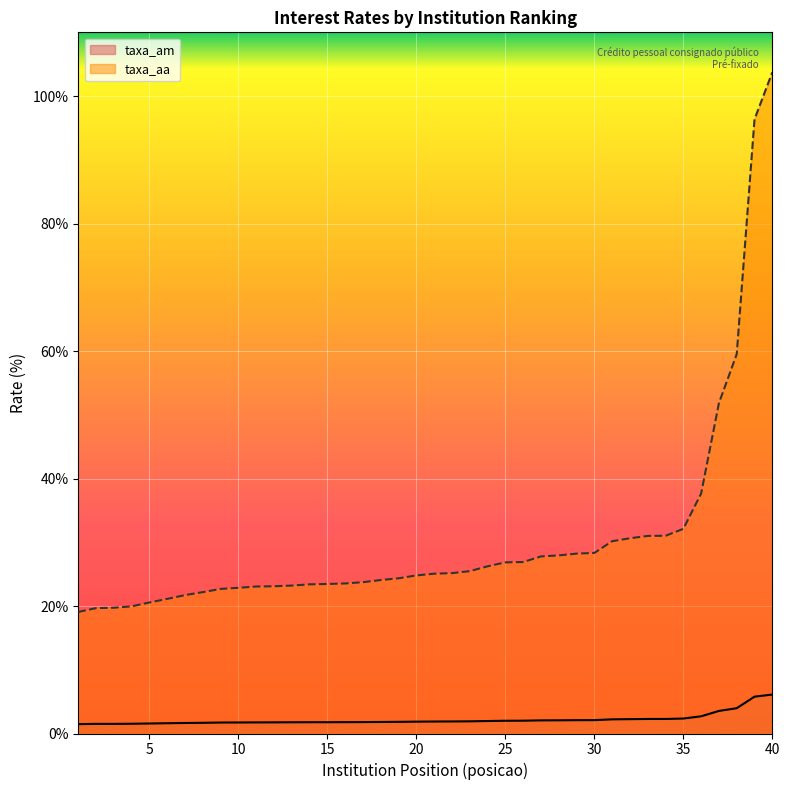

Which series has the largest total across all categories?

taxa_aa